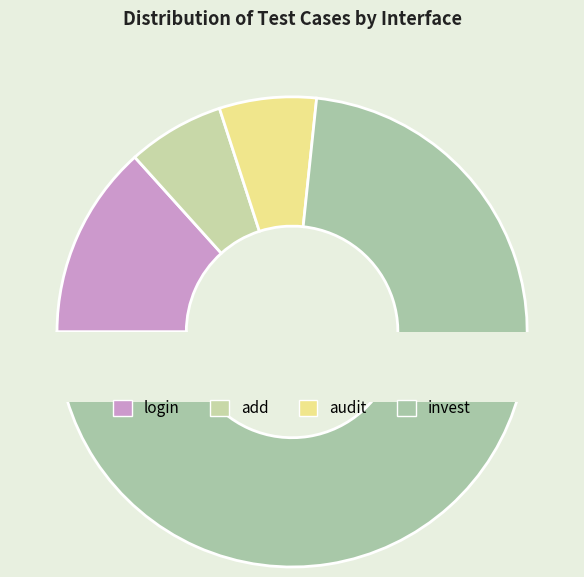

To the nearest percent, what is the difference between the add and invest slice percentages?

67%